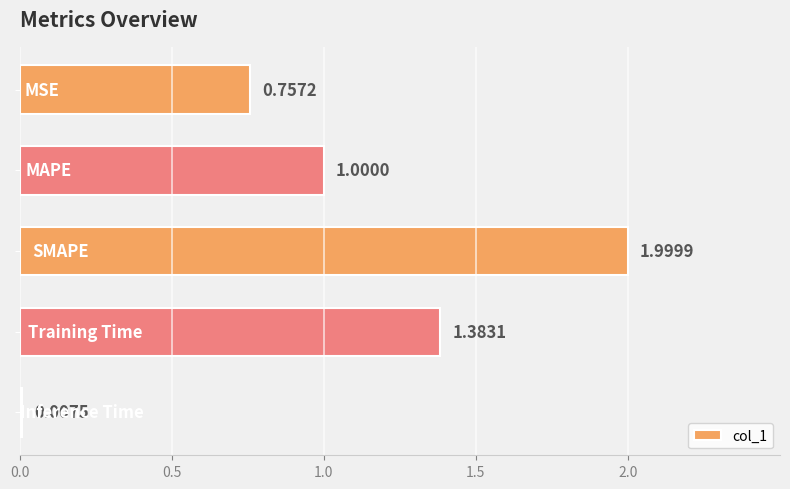

What is the sum of all values?

5.1